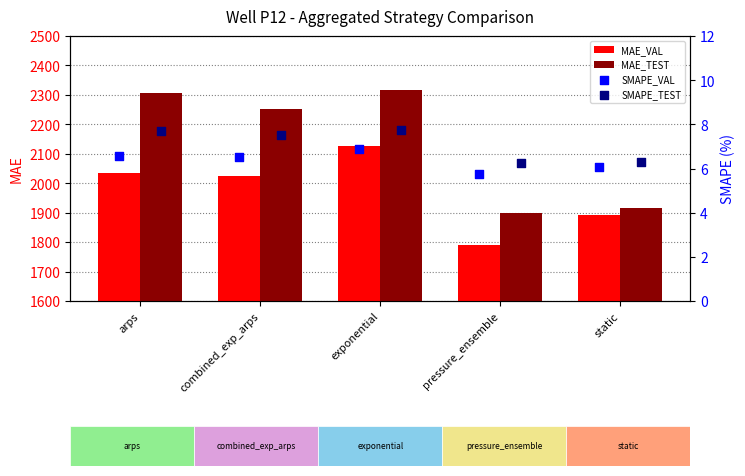

Which series reaches the minimum Y coordinate?

SMAPE_VAL